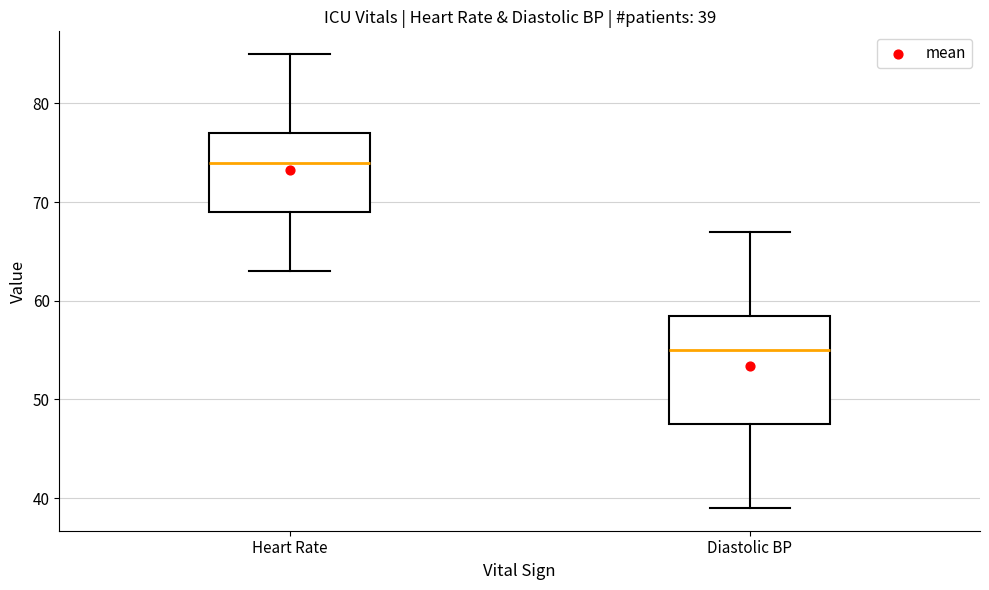

Which box has the highest median line?

Heart Rate